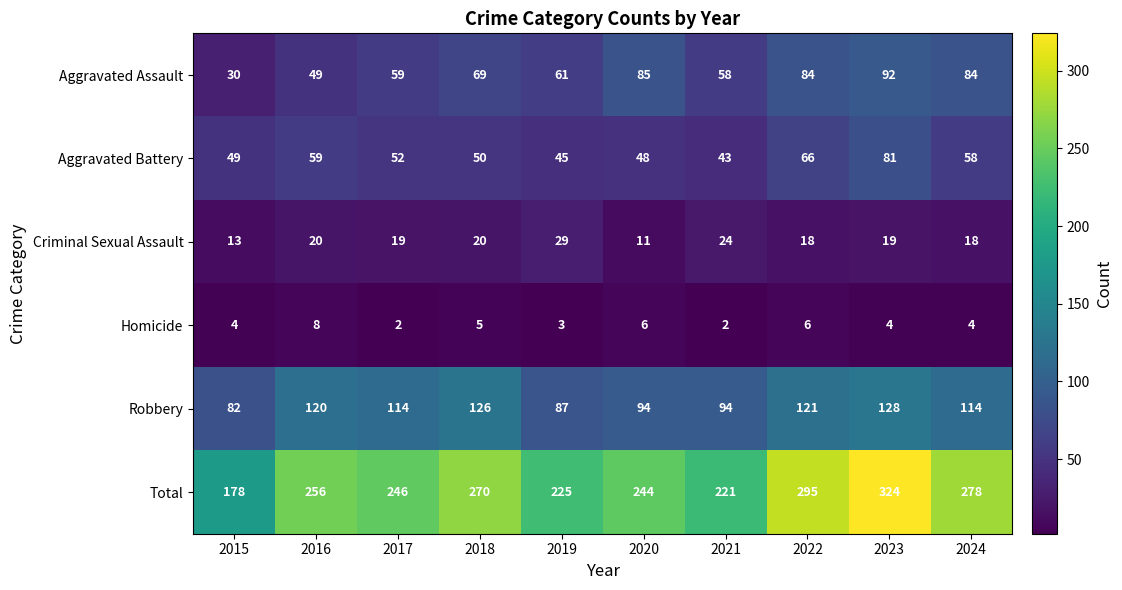

Which series has the largest range (max minus min)?

Total